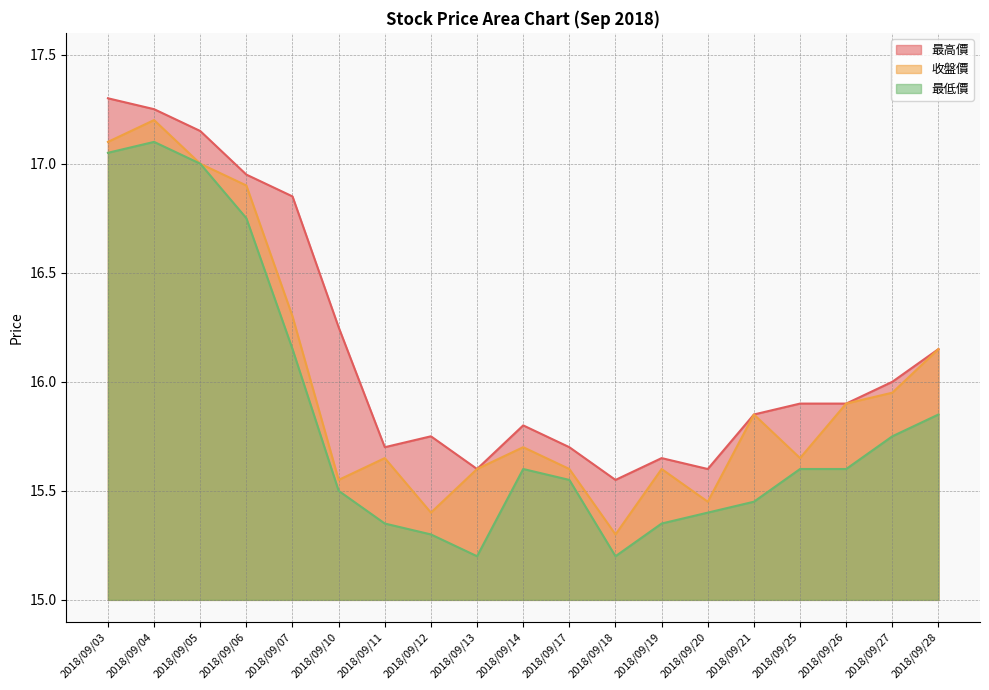

The 收盤價 series shows 15.6 at 2018/09/19. True or false?

True